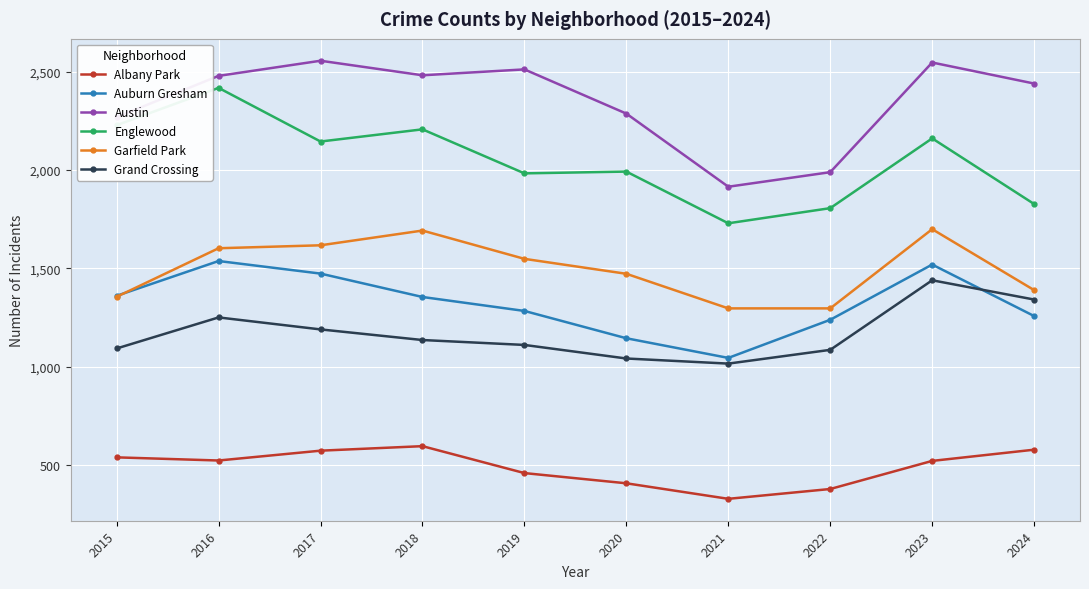

Where is the first local maximum for Englewood?

2016